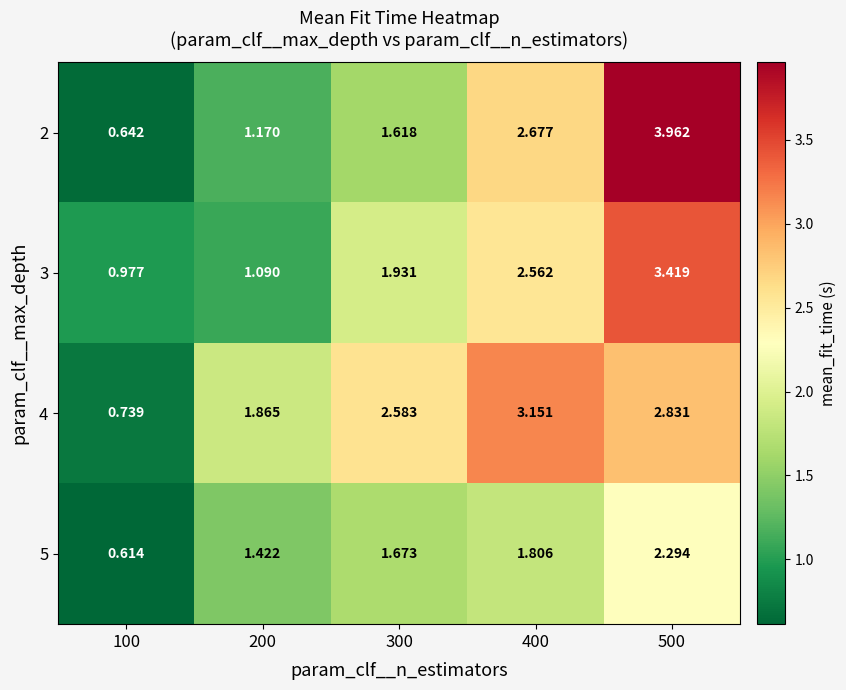

How many data points in 5 are above 1?

4